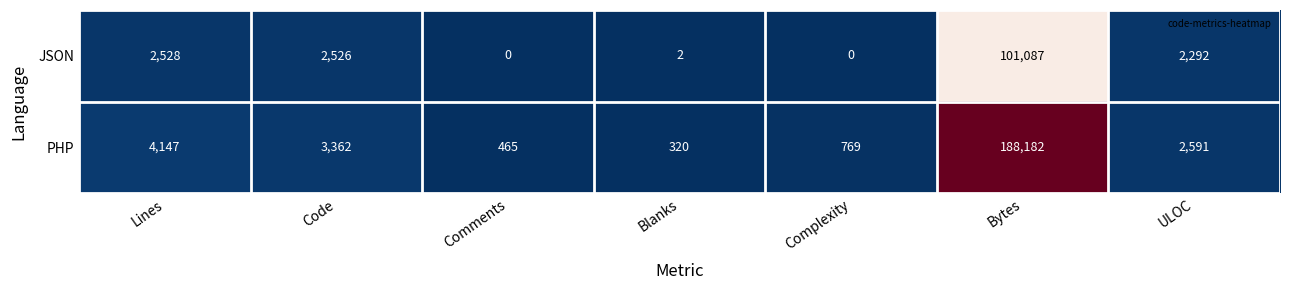

Which series changed the most between Complexity and ULOC?

JSON